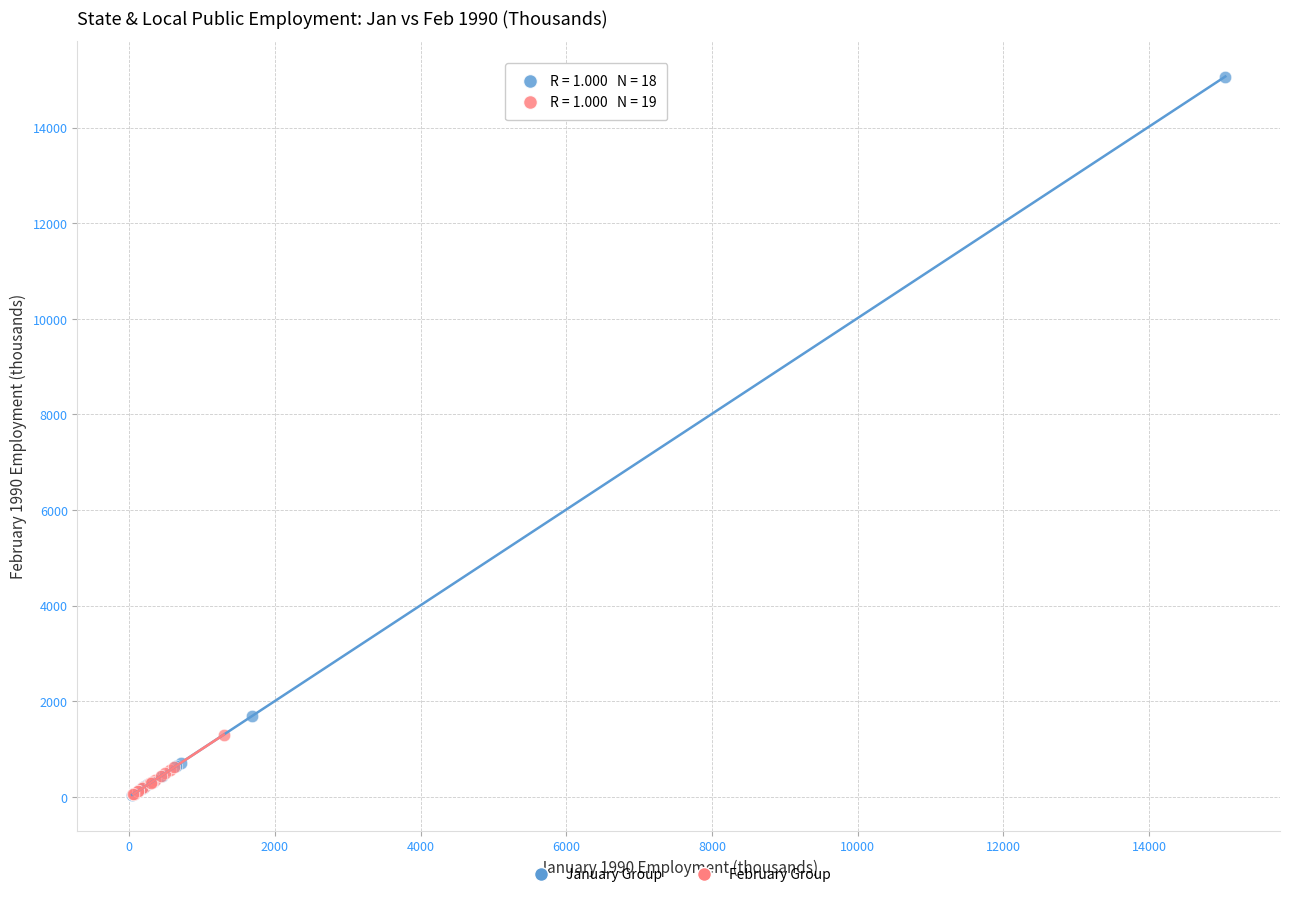

Which series has the widest spread of Y values?

January Group